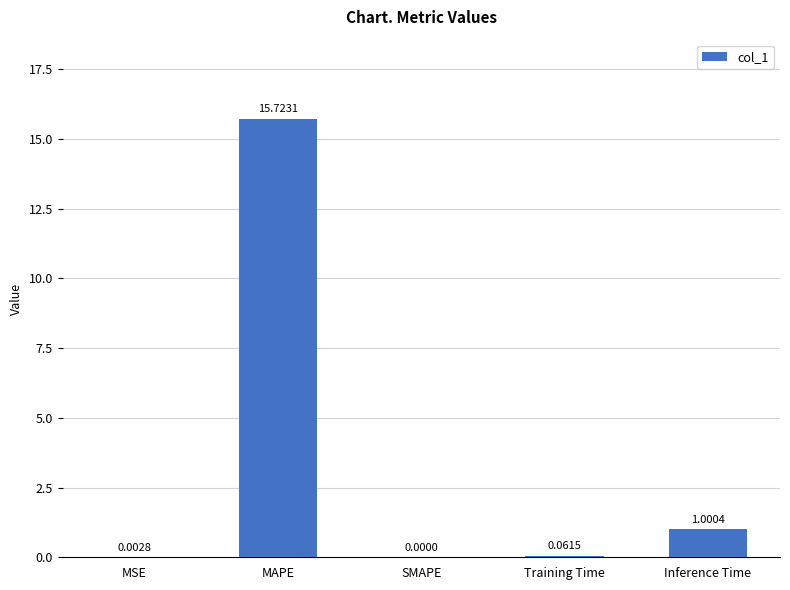

Between SMAPE and MAPE, which is larger?

MAPE